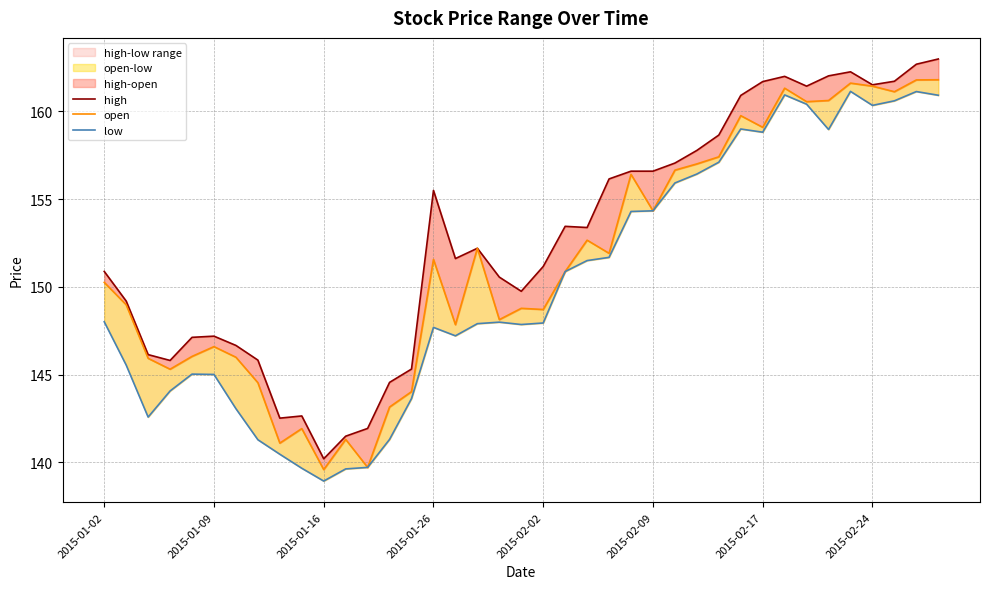

Is this an area chart (filled region under the line)?

No